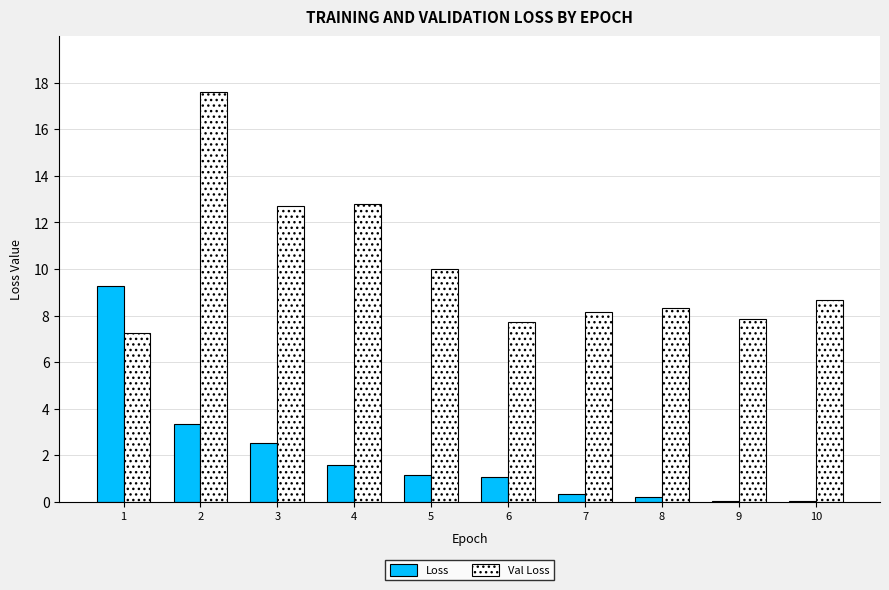

How many series are shown in this chart?

2